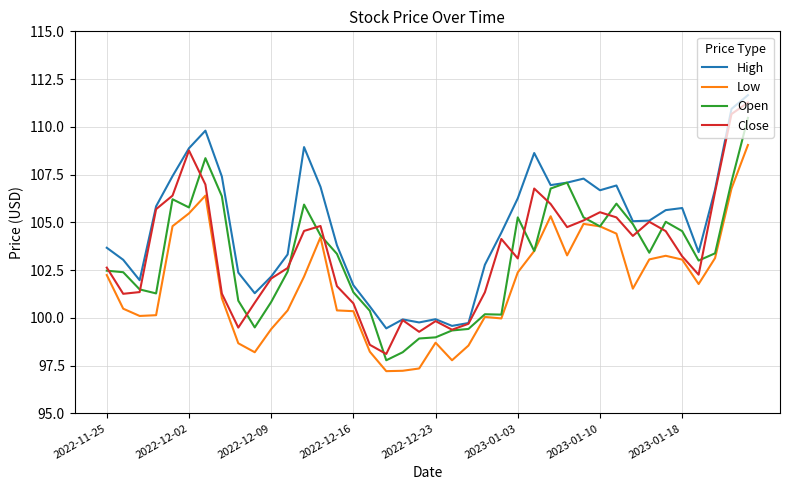

Which series has the widest spread of values?

Close